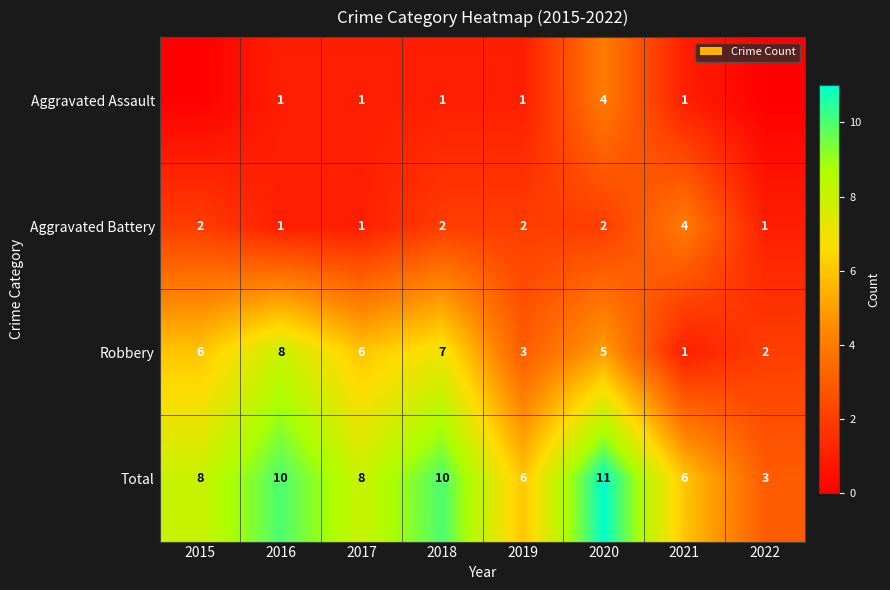

True or false: Robbery has a value of 8 at 2020.

False